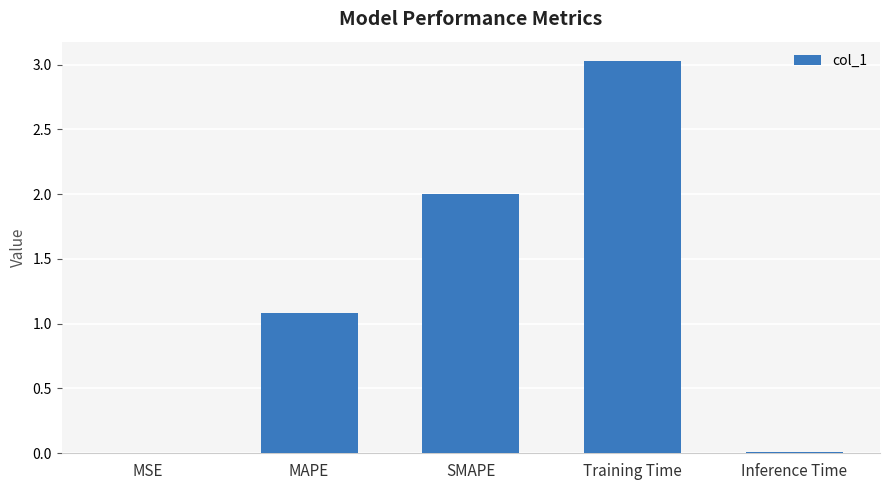

What is the sum of the values at MAPE and SMAPE?

3.1